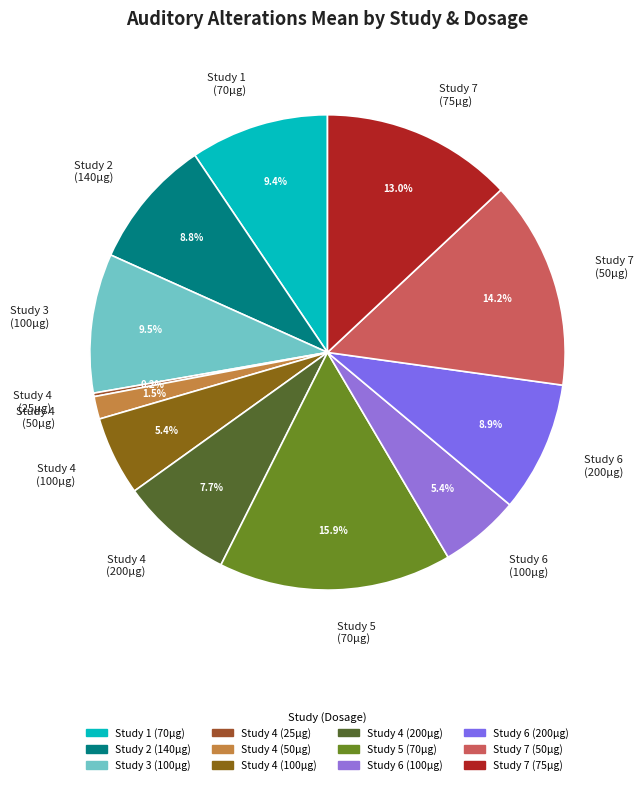

Combined, do Study 6 (200µg) and Study 1 (70µg) account for over 50%?

No